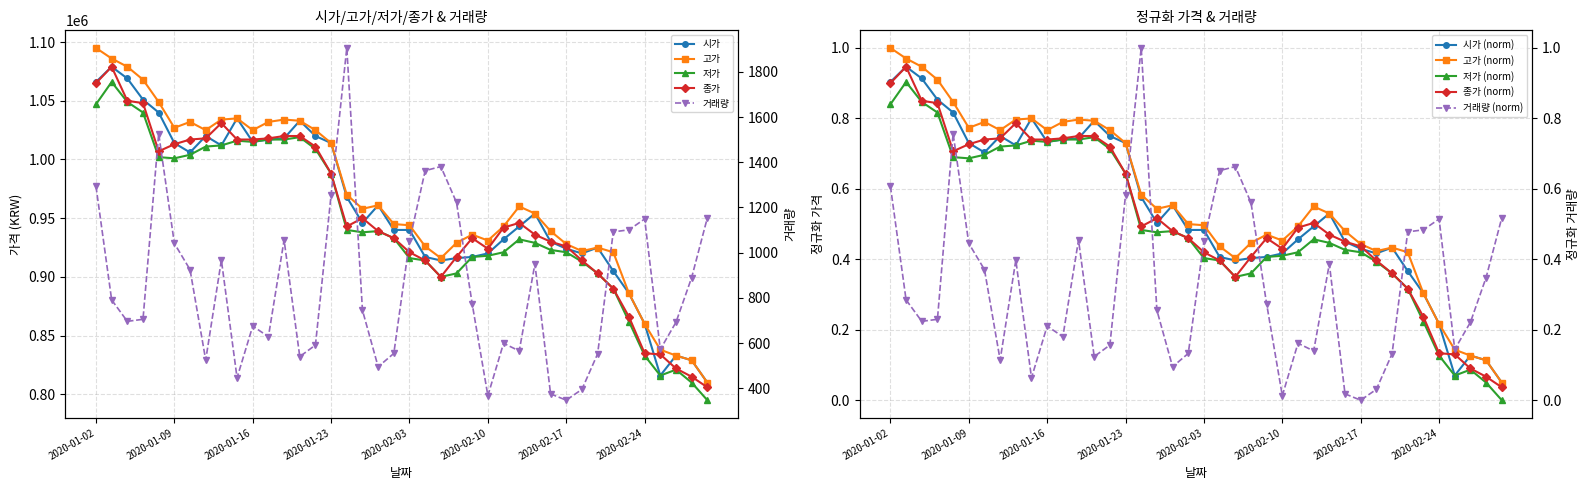

True or false: 고가 (norm) has more than 1 interior local peaks.

True